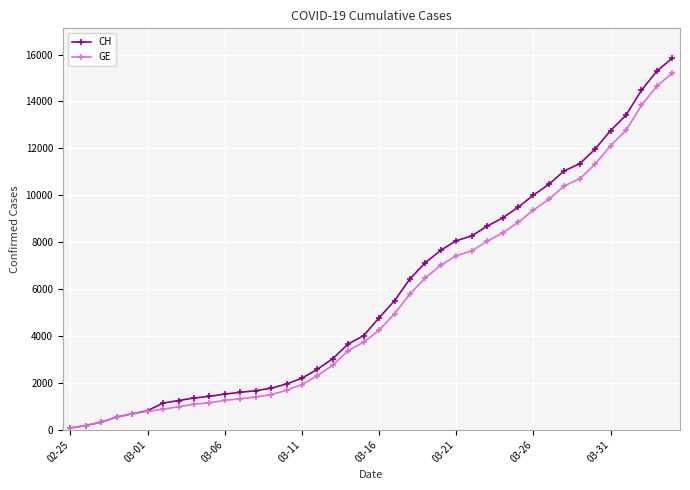

What is the greatest value displayed?

15850